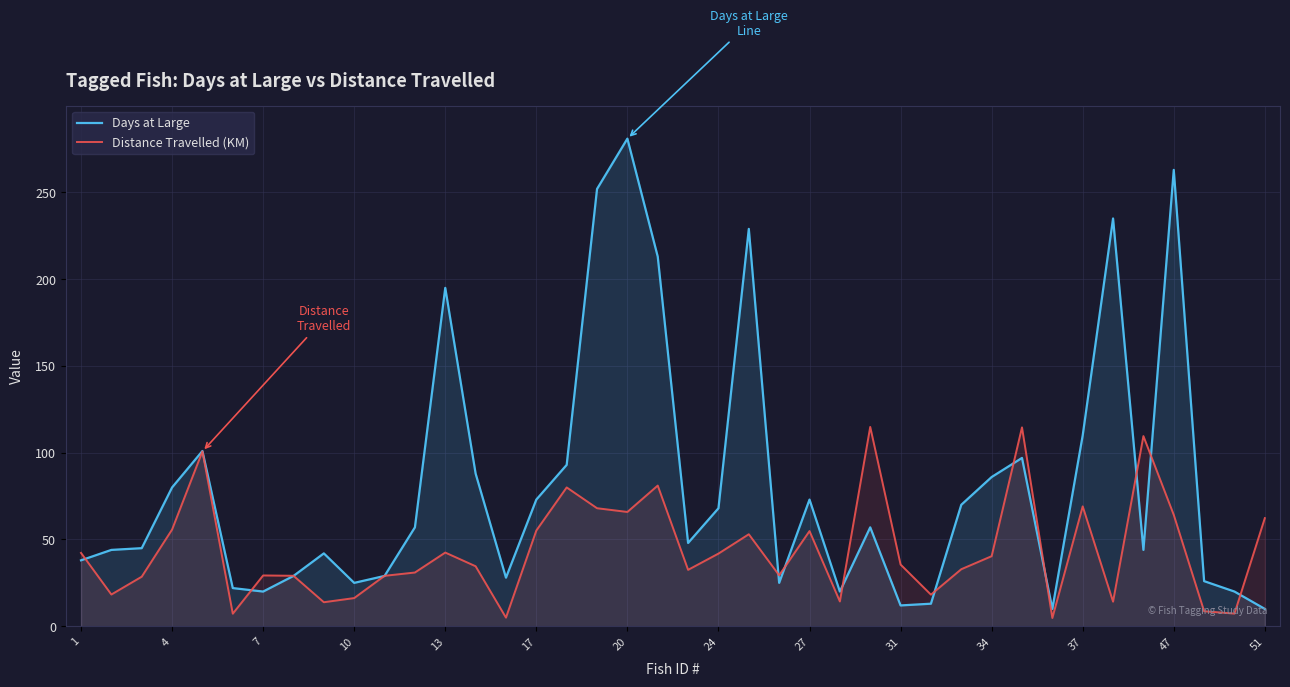

Rank the series by their maximum value, from lowest to highest.

Distance Travelled (KM), Days at Large